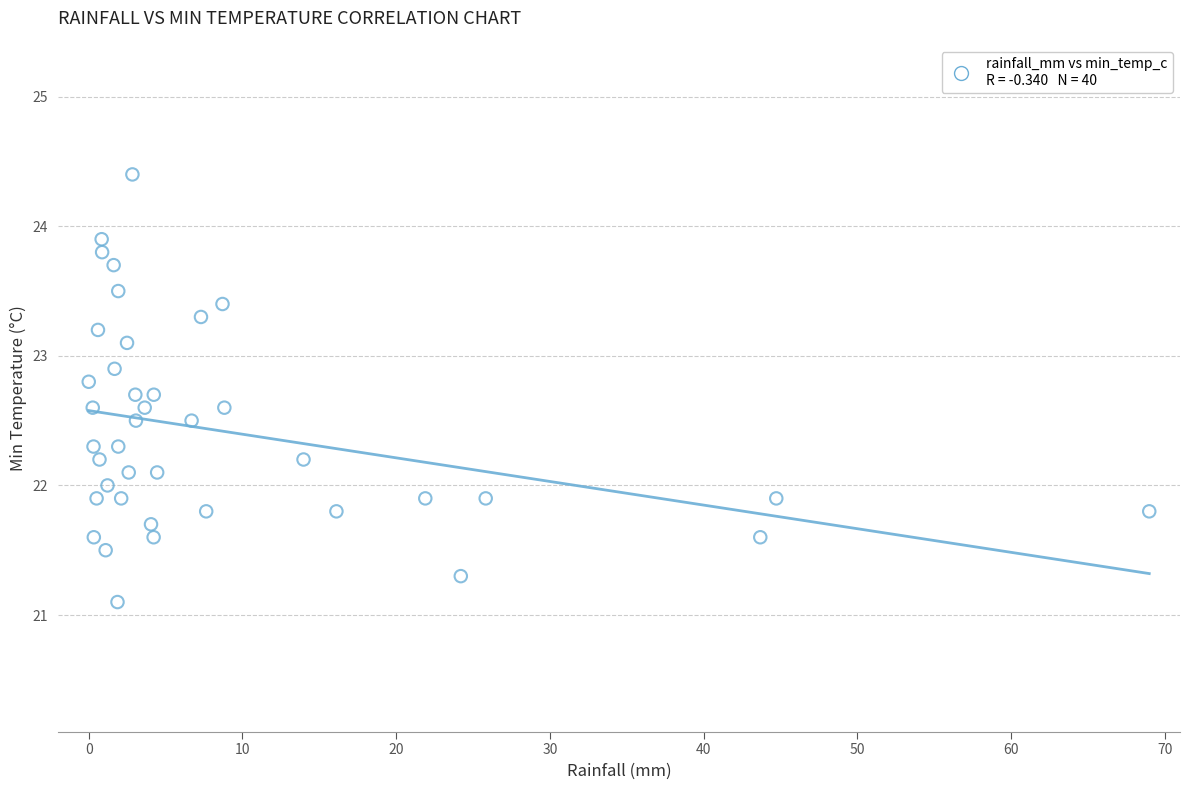

What is the range of Y values (max minus min)?

3.3